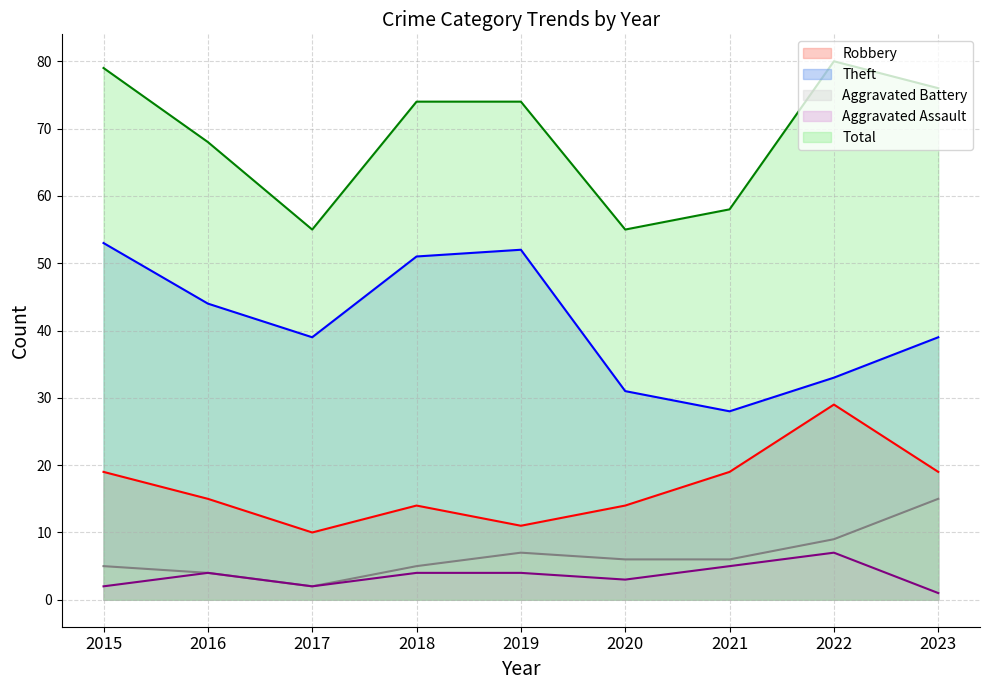

Which has a higher value, 2015 or 2019?

2015